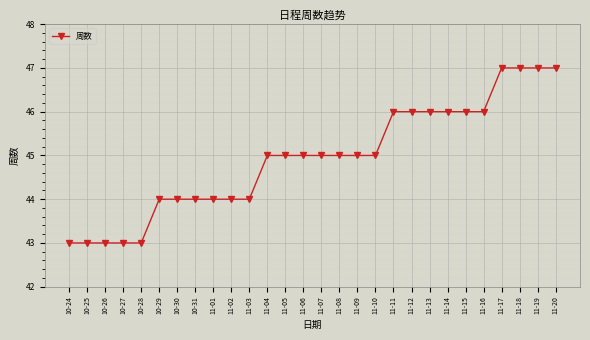

Approximately how many times larger is the value at 11-12 compared to 11-08?

1.0